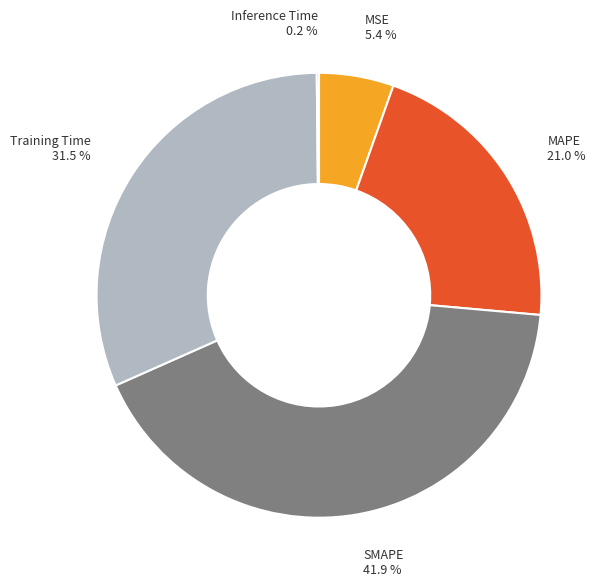

Which slice is the largest?

SMAPE